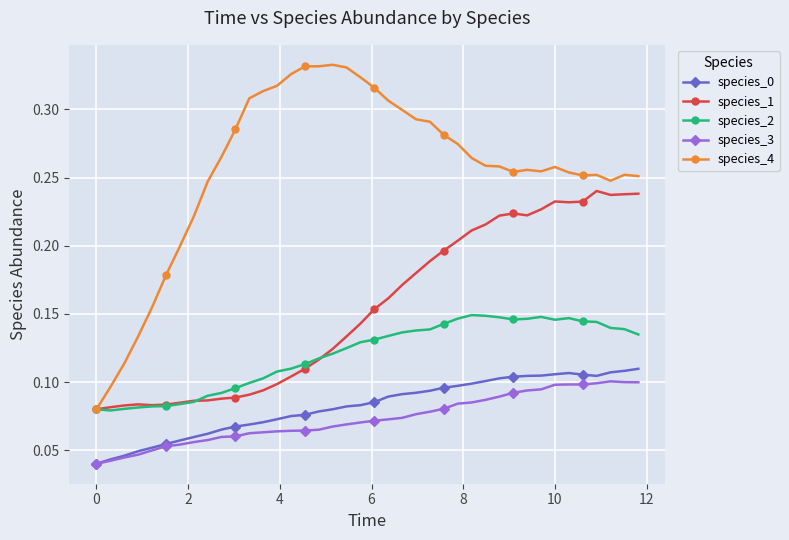

True or false: species_1 and species_3 cross at least once.

False